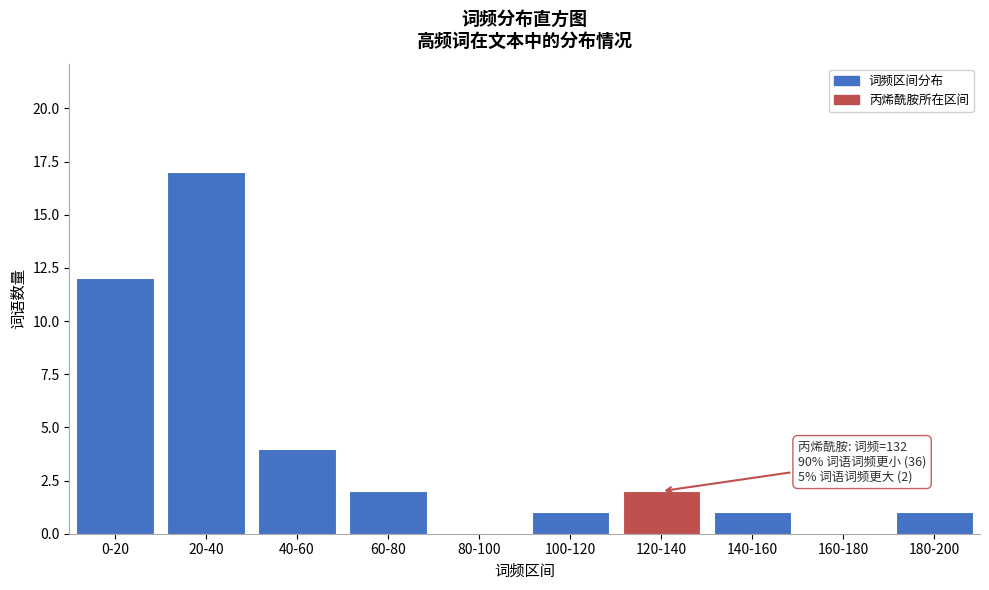

Reading left to right, what are all the values shown in this chart?

0-20=12	20-40=17	40-60=4	60-80=2	80-100=0	100-120=1	120-140=2	140-160=1	160-180=0	180-200=1